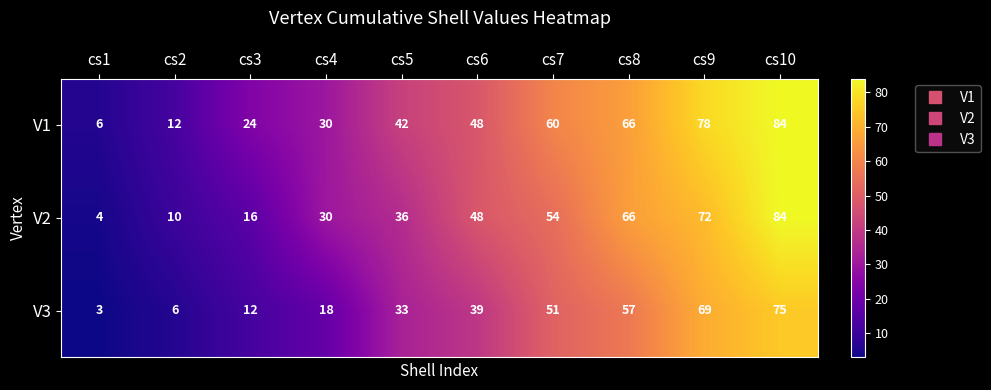

Which label corresponds to the smallest value in the chart?

cs1